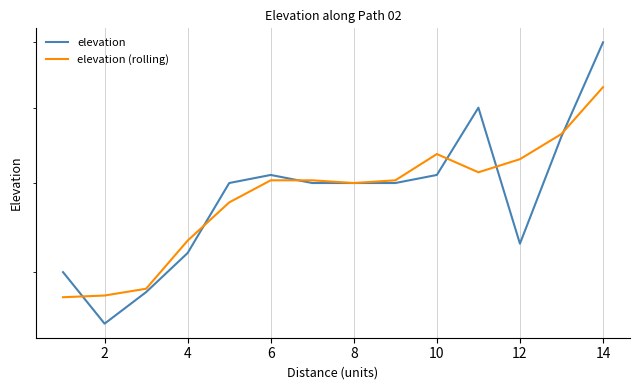

How many lines are shown in the chart?

2